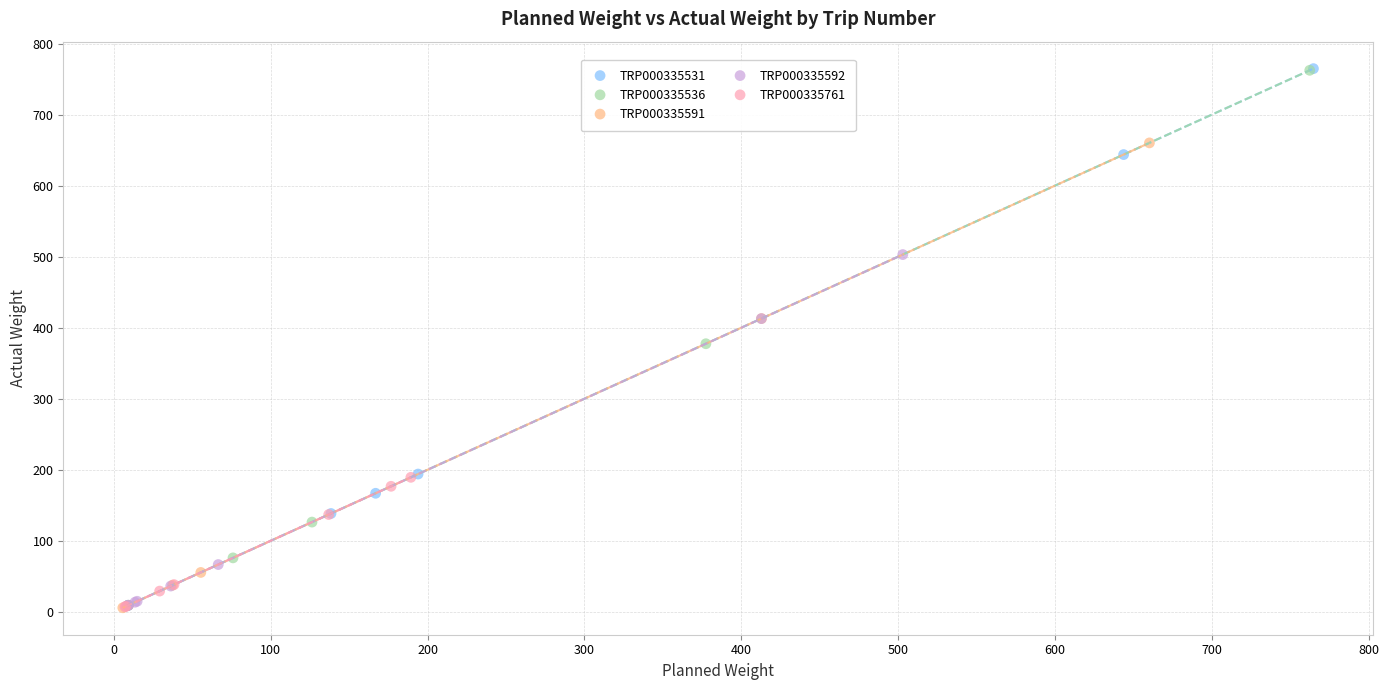

What are all the series names shown in the legend?

TRP000335531, TRP000335536, TRP000335591, TRP000335592, TRP000335761